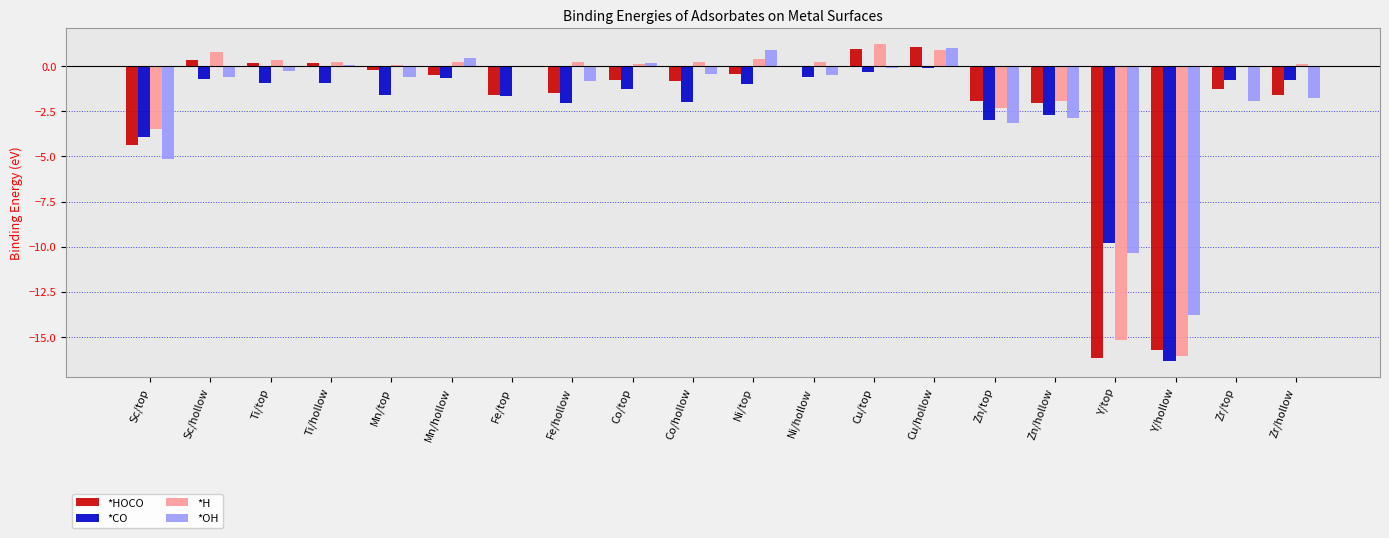

Which series changed the most between Zn/top and Y/top?

*HOCO